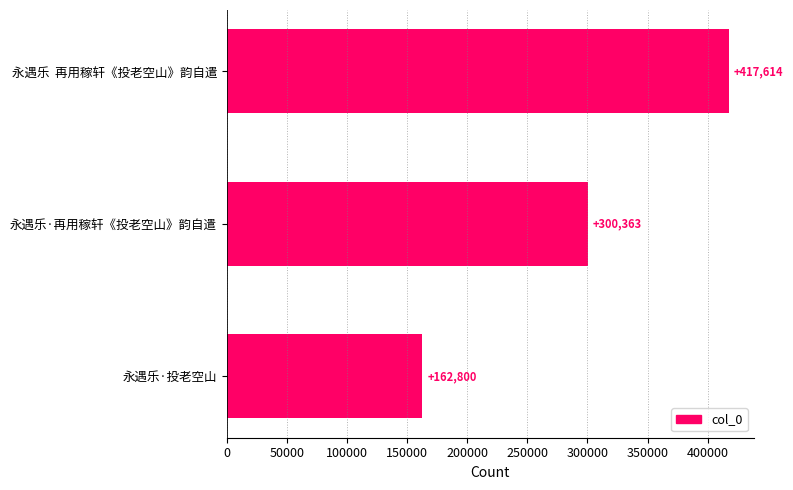

Is it true that the value at 永遇乐·投老空山 is 80942?

False